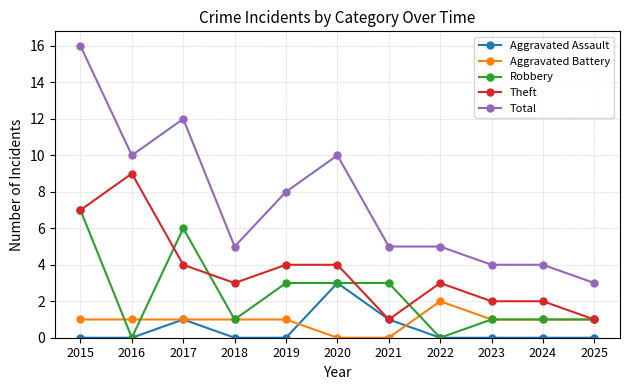

True or false: Total has more than 0 interior local peaks.

True